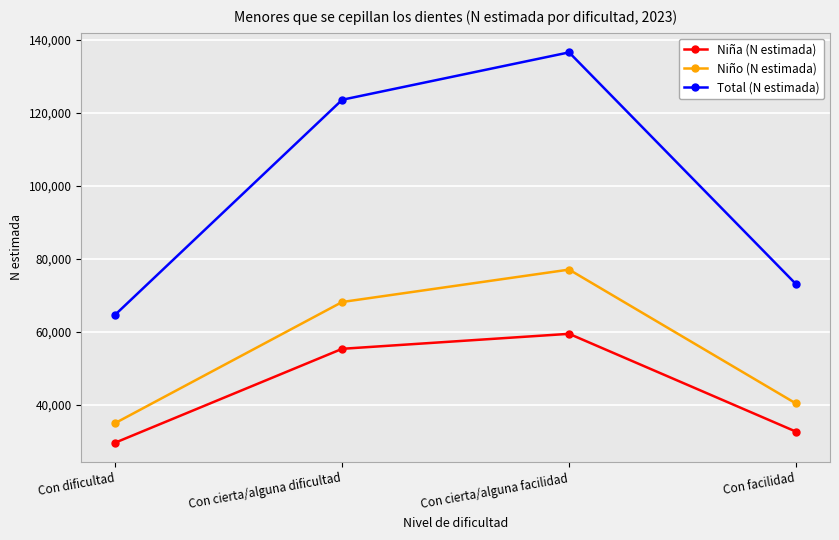

What is the difference between the maximum and minimum values in the Total (N estimada) series?

71837